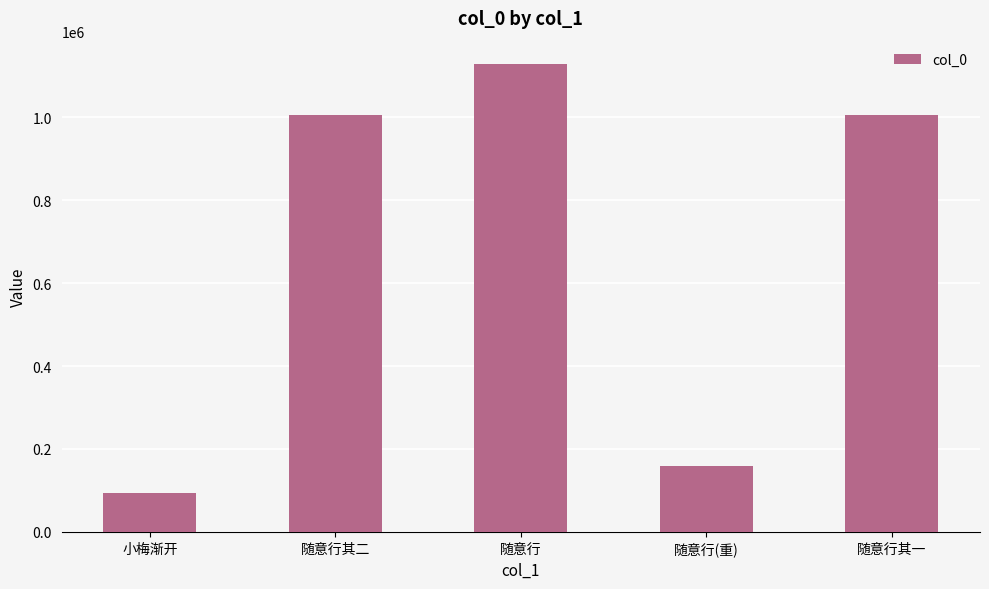

How many data points are less than 1005573?

2